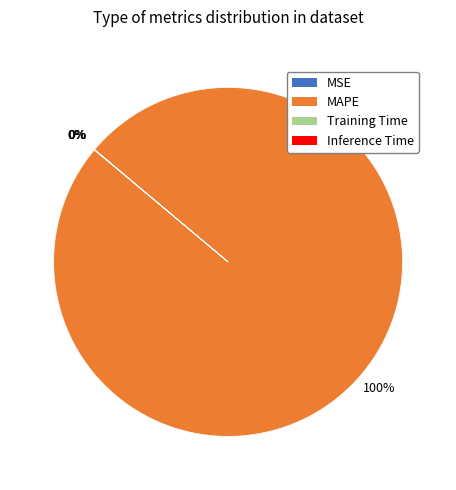

Which slice is the largest?

MAPE